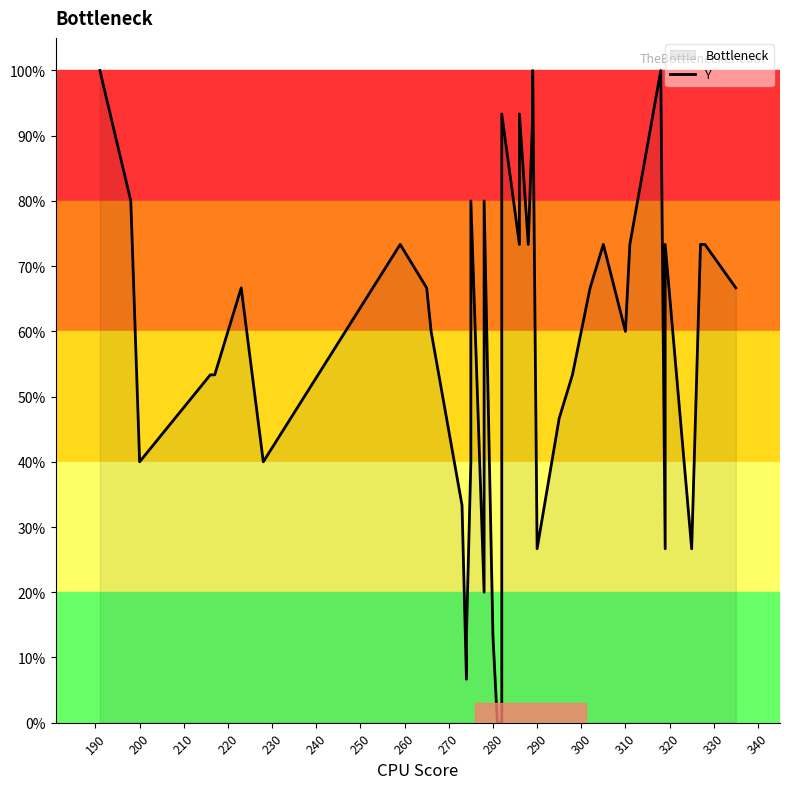

True or false: there are more than 0 points higher than both neighbors.

True